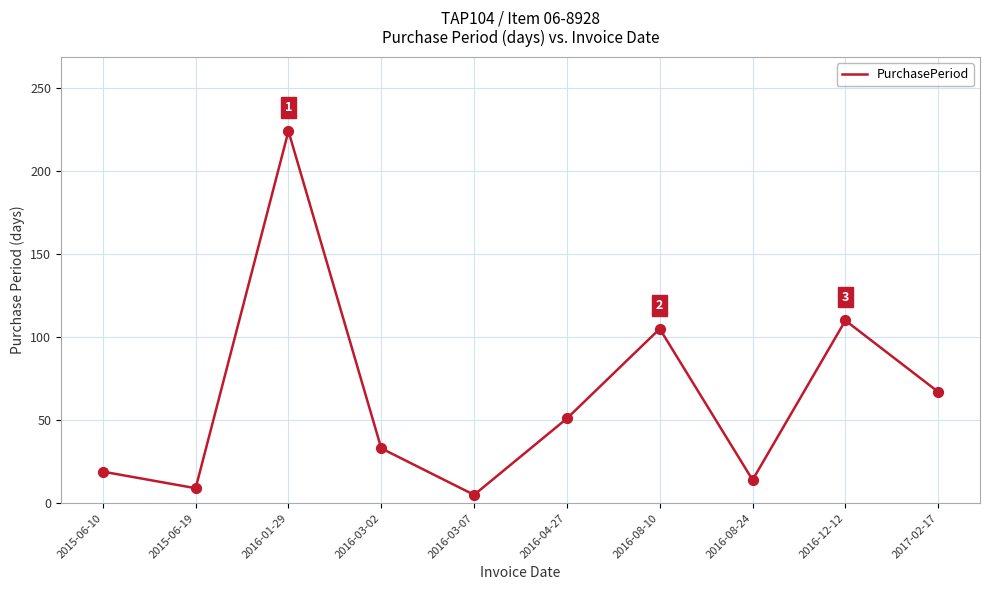

Approximately how many times larger is the value at 2016-12-12 compared to 2015-06-19?

12.2